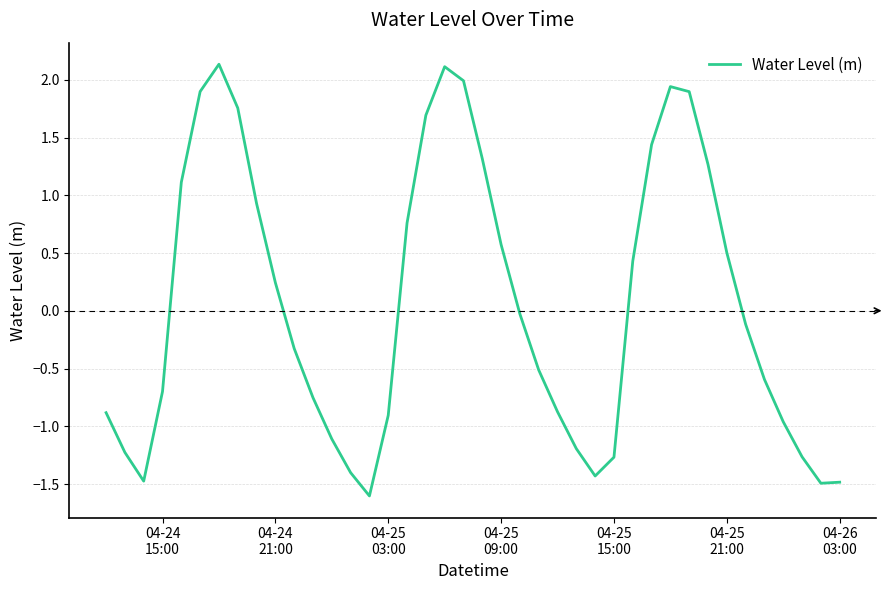

What is the difference between the maximum and minimum values?

3.7